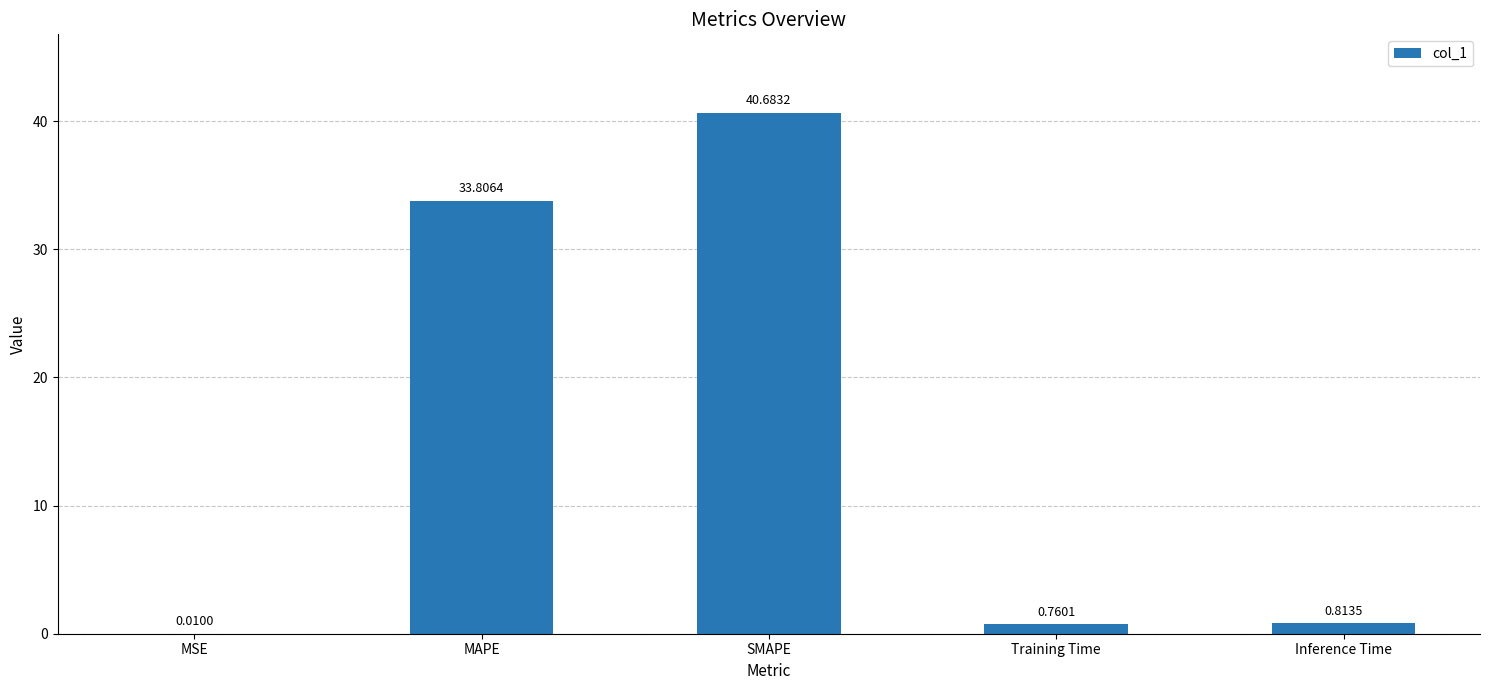

At which category does the chart reach its peak across all series?

SMAPE